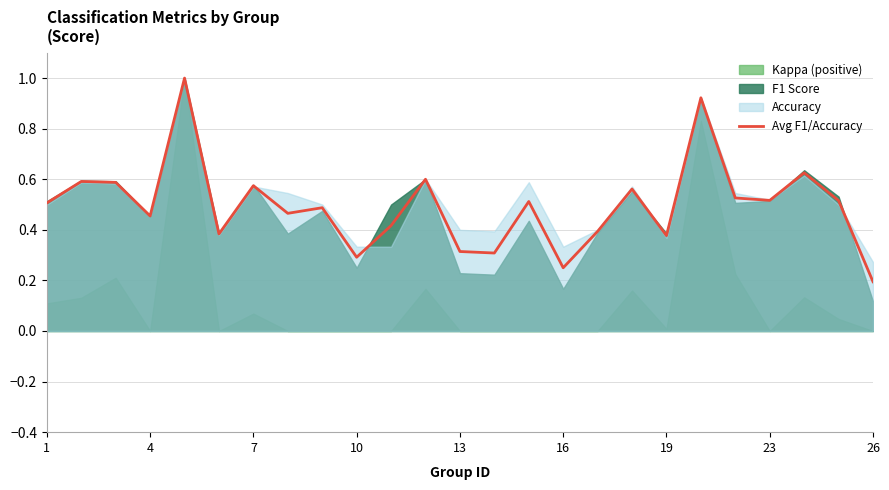

True or false: there are more than 0 points higher than both neighbors.

True